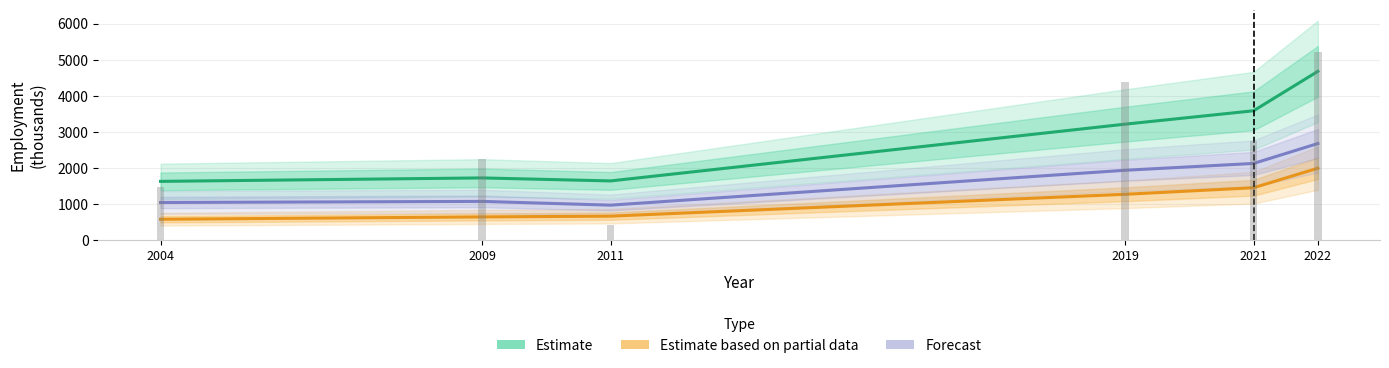

What is the difference between the second highest and minimum values in the Forecast series?

1154.1